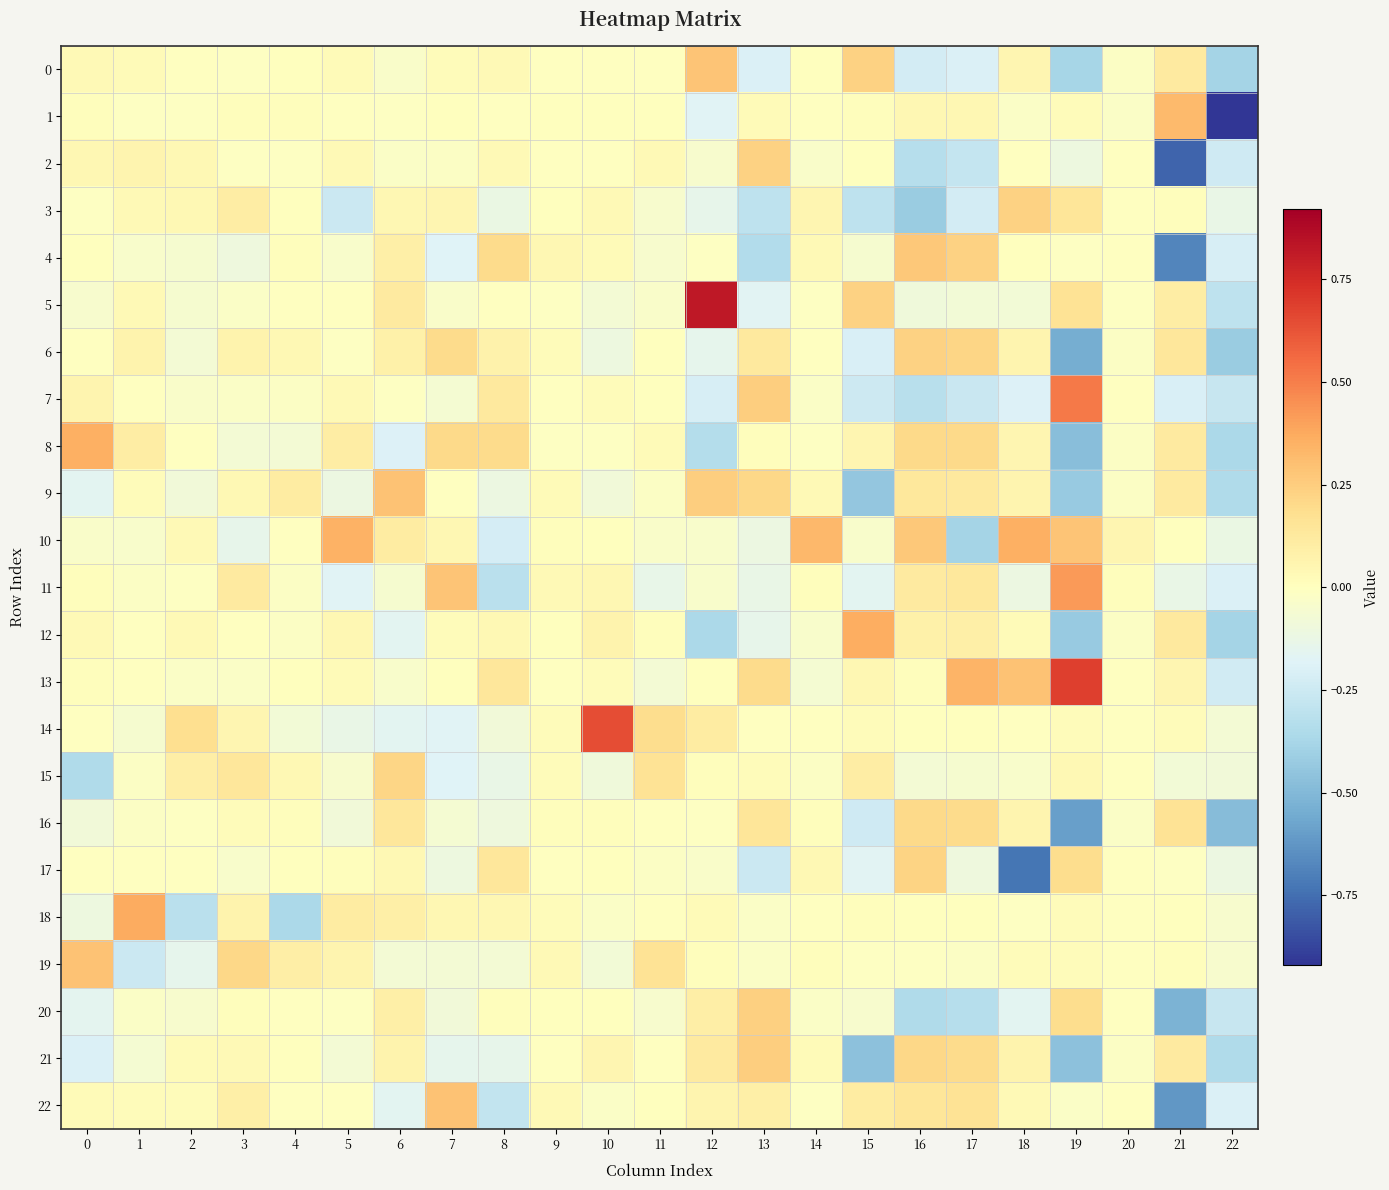

Which label corresponds to the smallest value in the chart?

22